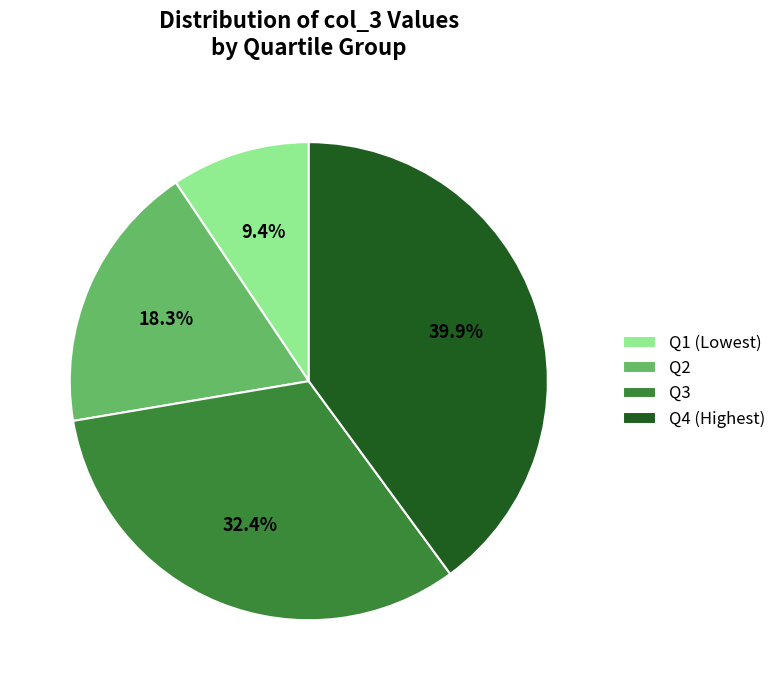

To the nearest percent, what is the average slice percentage?

25%